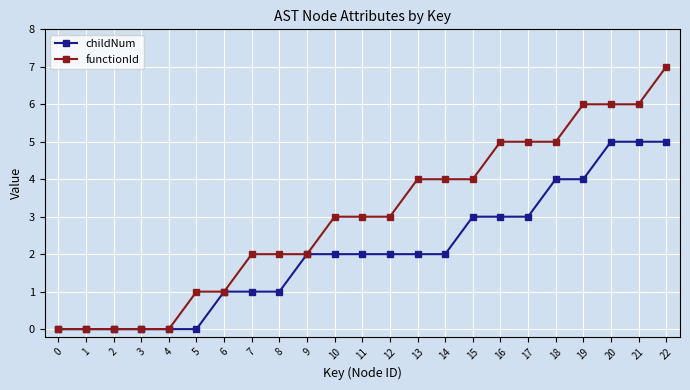

Does the chart display data point markers on the line(s)?

Yes